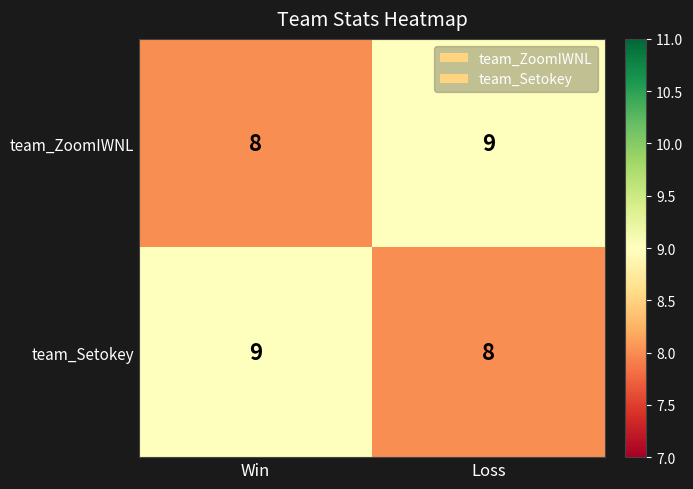

Is it true that team_ZoomIWNL equals 3 at Loss?

False